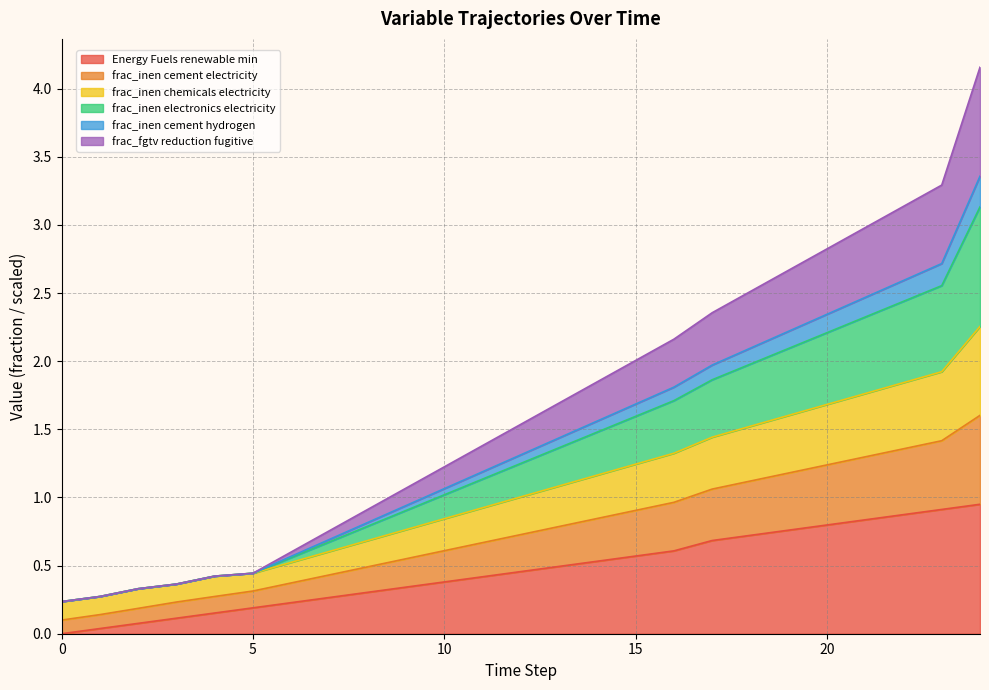

List the labels in order of frac_inen cement hydrogen value, largest first.

24, 23, 22, 21, 20, 19, 18, 17, 16, 15, 14, 13, 12, 11, 10, 9, 8, 7, 6, 5, 4, 3, 2, 1, 0